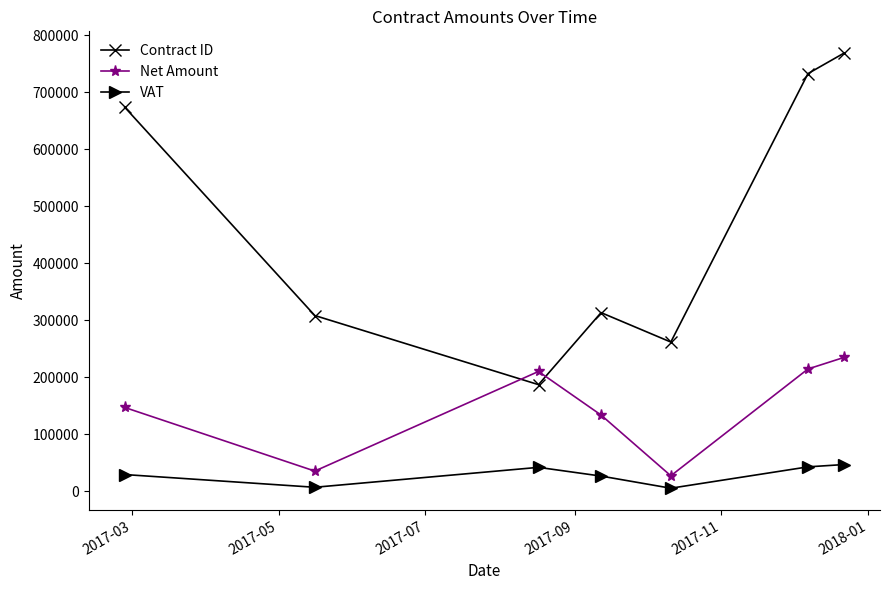

Does the chart have visible grid lines?

No